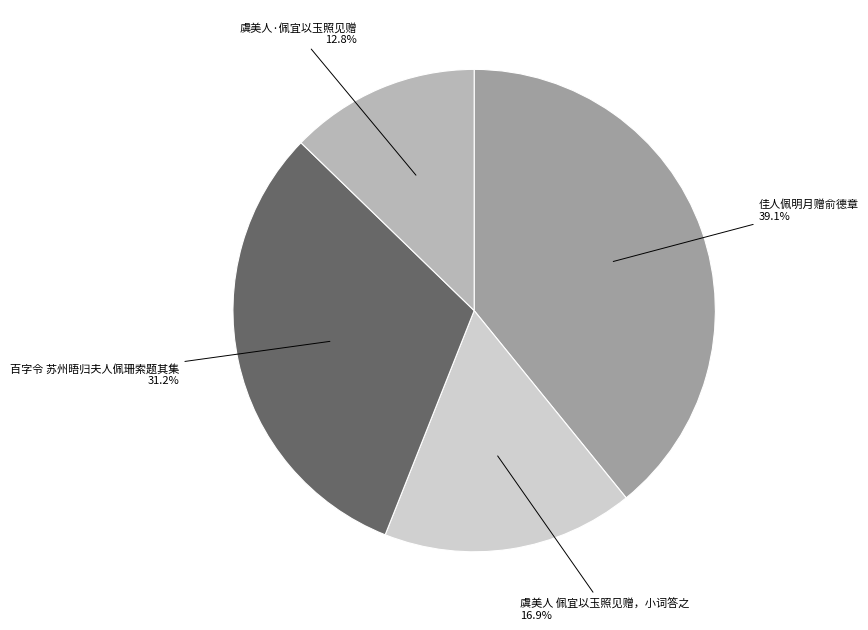

Is it true that 虞美人·佩宜以玉照见赠 is 24% of the pie?

False